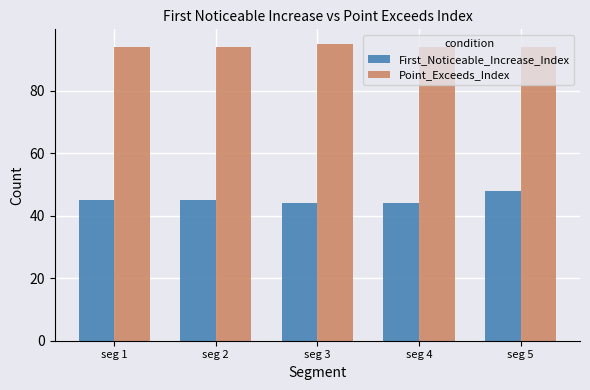

What value does the First_Noticeable_Increase_Index series have at seg 1?

45